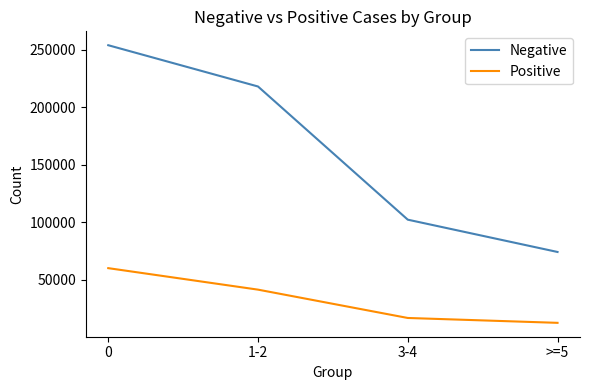

At 0, list the series in order from largest to smallest.

Negative, Positive